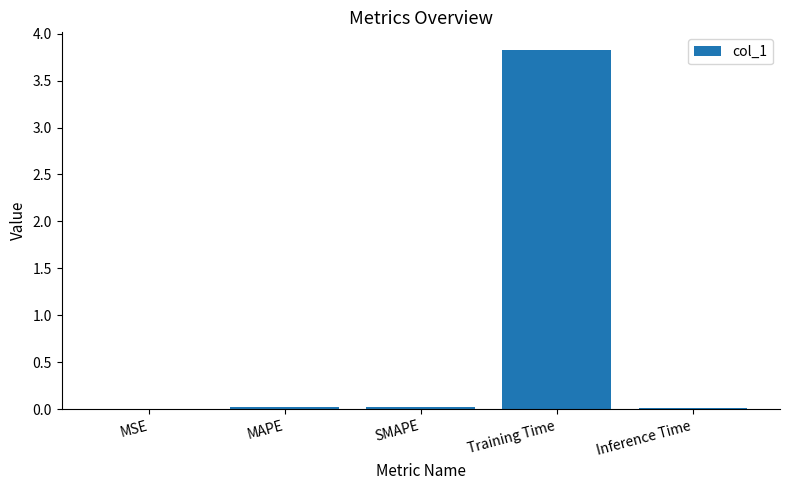

What is the sum of the values at Training Time and SMAPE?

3.8